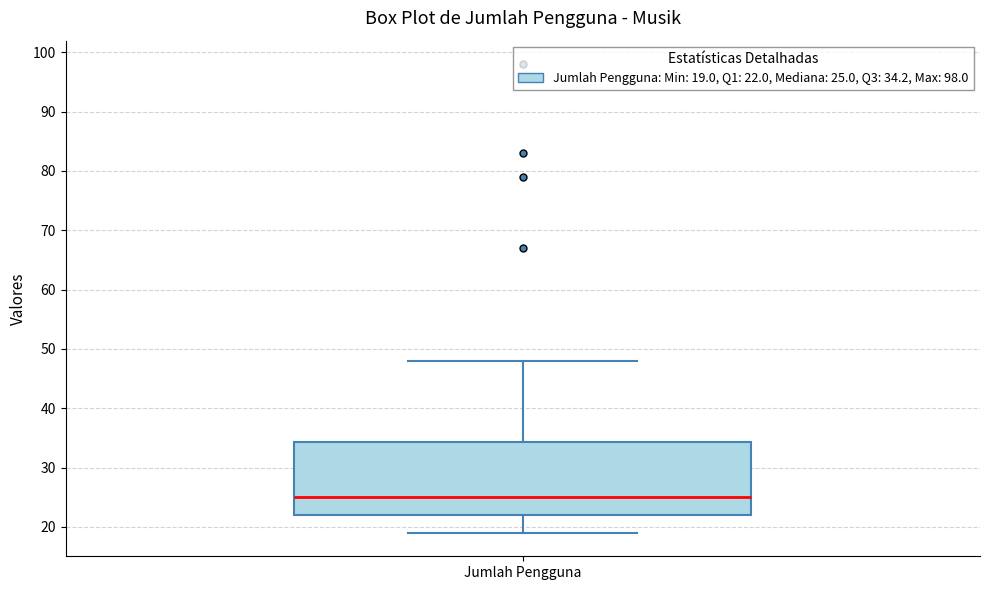

Transcribe this box plot: give where the median line is, the range the box spans, and where the two whiskers end, as read against the y-axis. The values are not printed on the chart, so give them approximately, as read against the axis.

median 25, box 22 to 34, whiskers 19 to 48